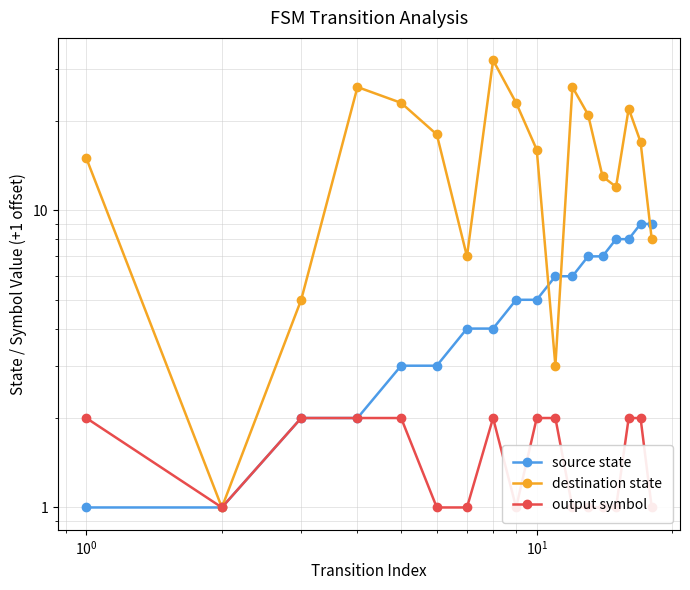

What is the difference between the maximum and minimum values in the destination state series?

31